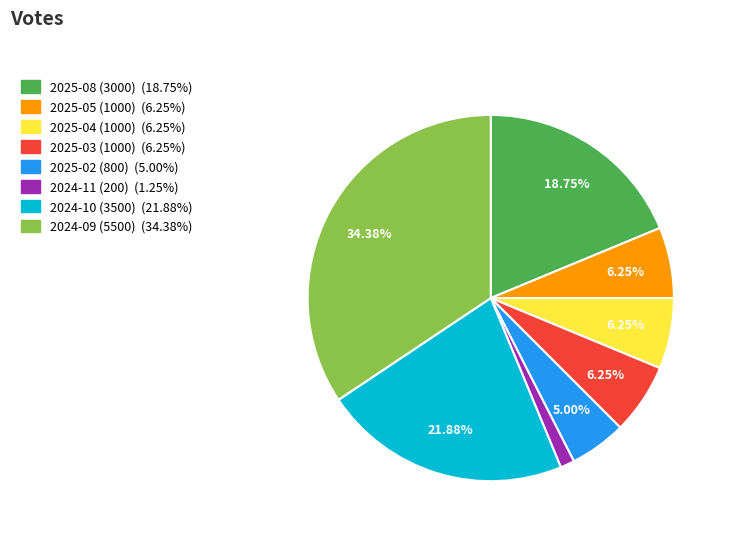

Is there a majority slice in this chart?

No